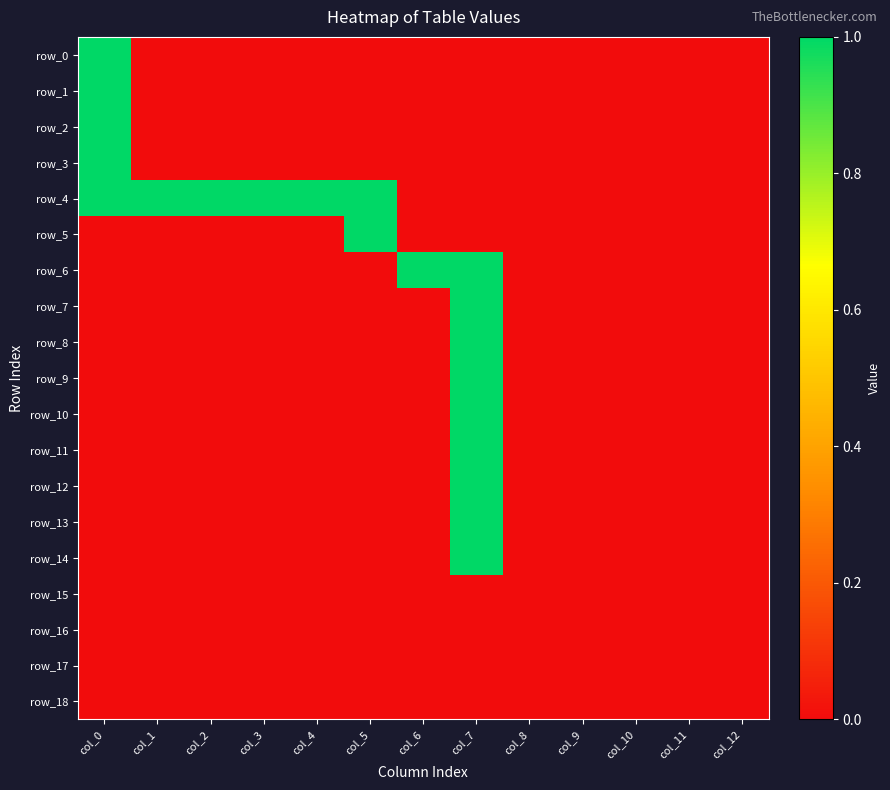

What is the difference between the row_3 values at col_5 and col_0?

1